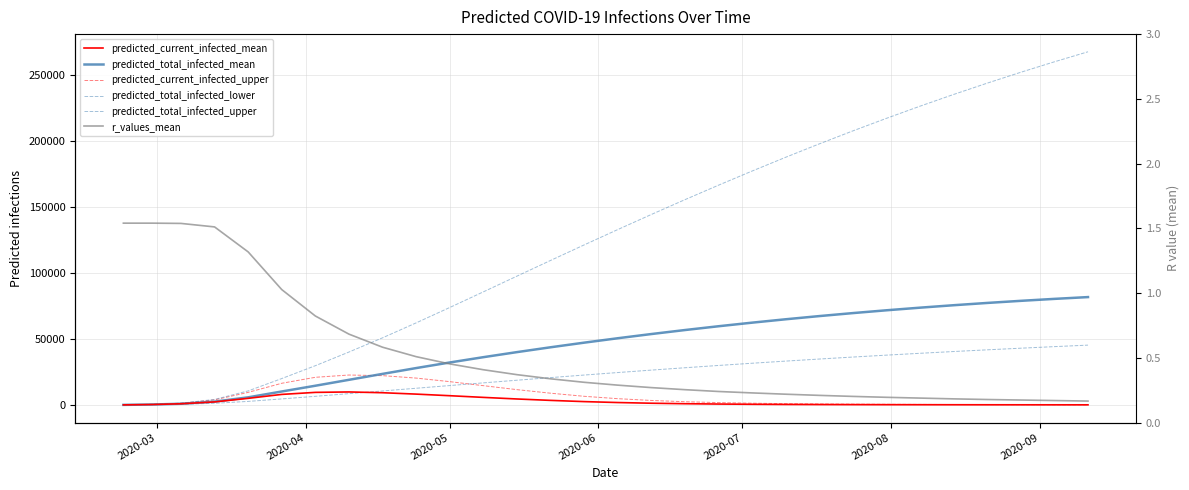

True or false: predicted_total_infected_mean and predicted_total_infected_upper intersect in this chart.

False